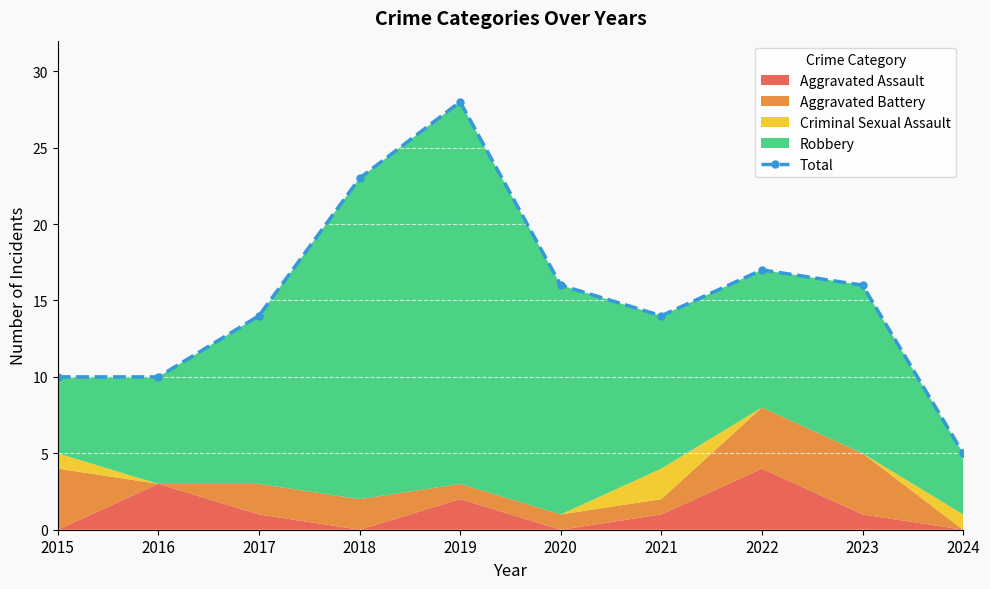

List the labels in order of value, largest first.

2019, 2018, 2022, 2020, 2023, 2017, 2021, 2015, 2016, 2024